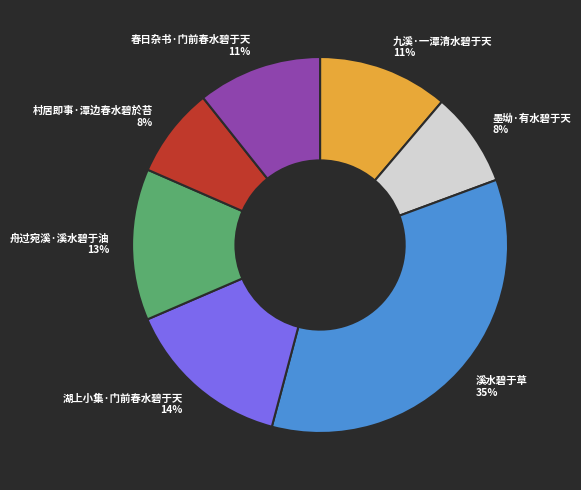

Is the sum of 舟过宛溪·溪水碧于油 13% and 村居即事·潭边春水碧於苔 8% greater than half?

No